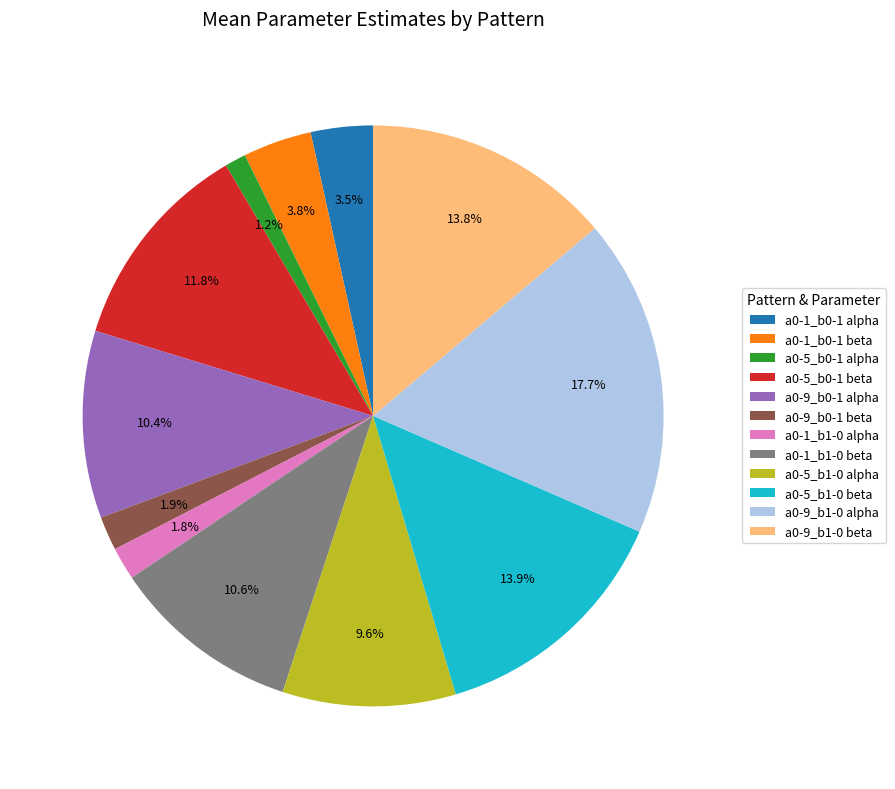

What percentage is the a0-9_b0-1 alpha slice, to the nearest percent?

10%